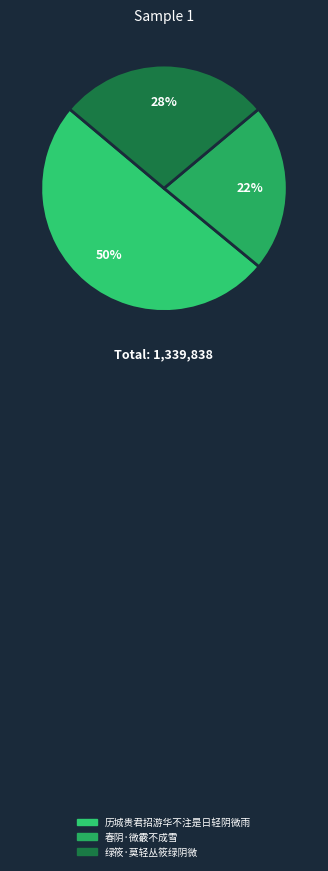

Count the number of slices in the pie.

3